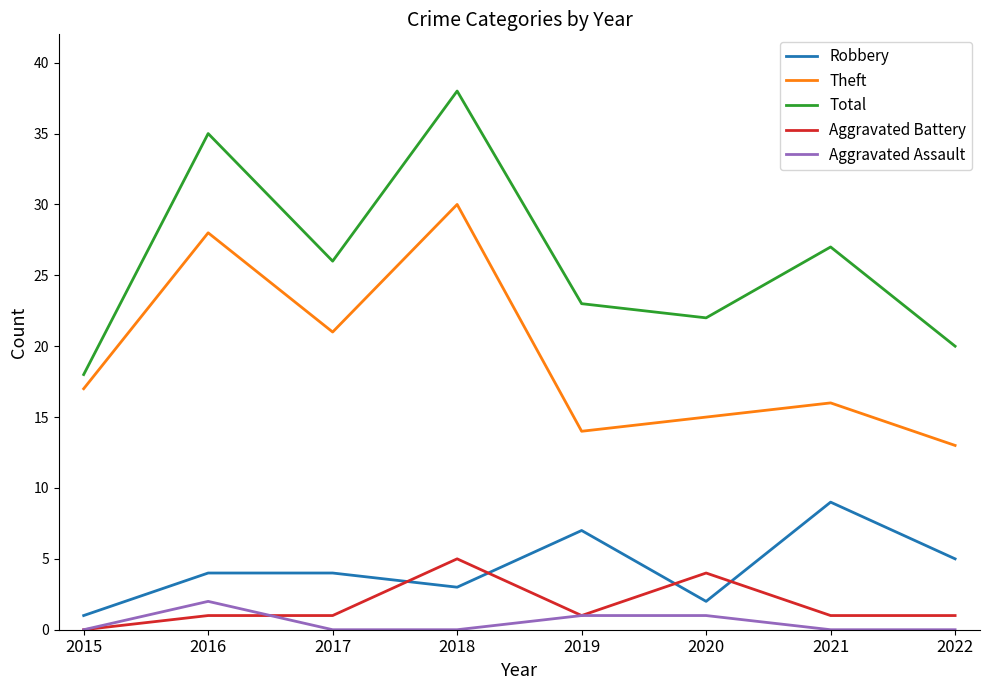

What is the difference between the maximum and minimum values in the Robbery series?

8